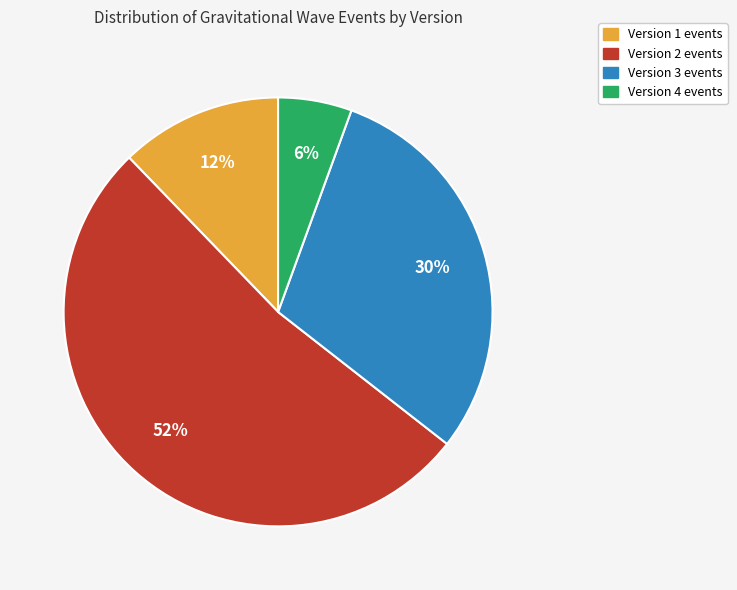

Is there any slice that represents more than half of the pie?

Yes